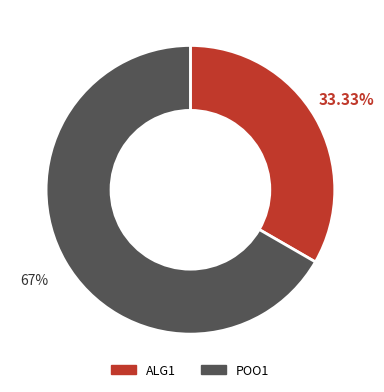

Between POO1 and ALG1, which is larger?

POO1